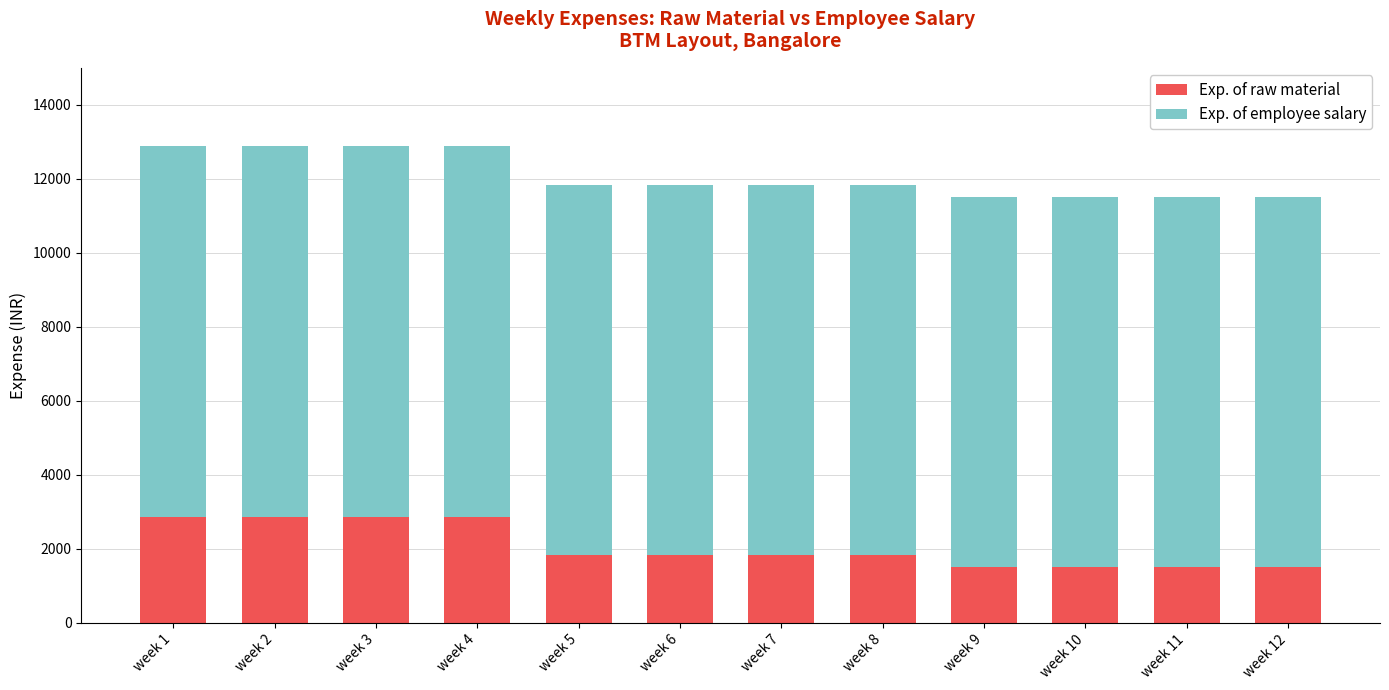

The value of Exp. of raw material at week 2 is 1132. True or false?

False